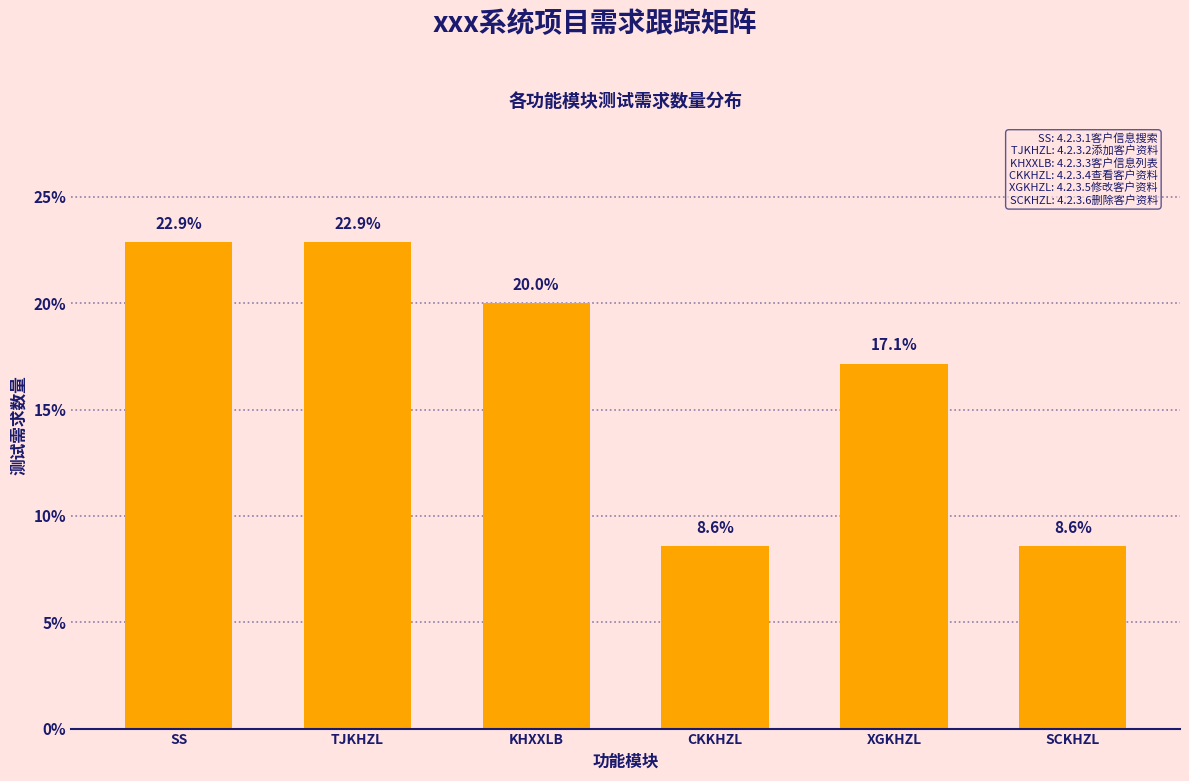

Reading right to left, transcribe all the data shown in this chart.

8.6	17.1	8.6	20.0	22.9	22.9